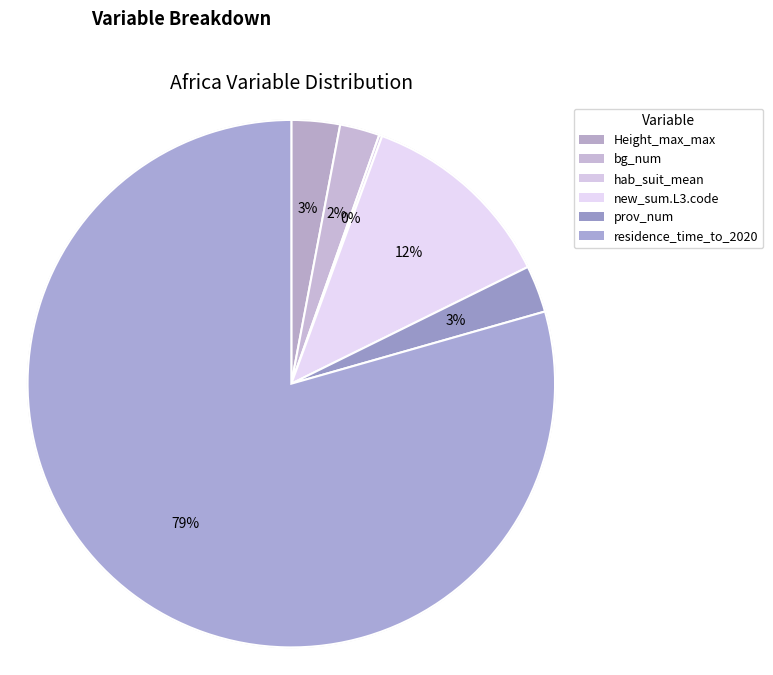

Is the sum of bg_num and new_sum.L3.code greater than half?

No